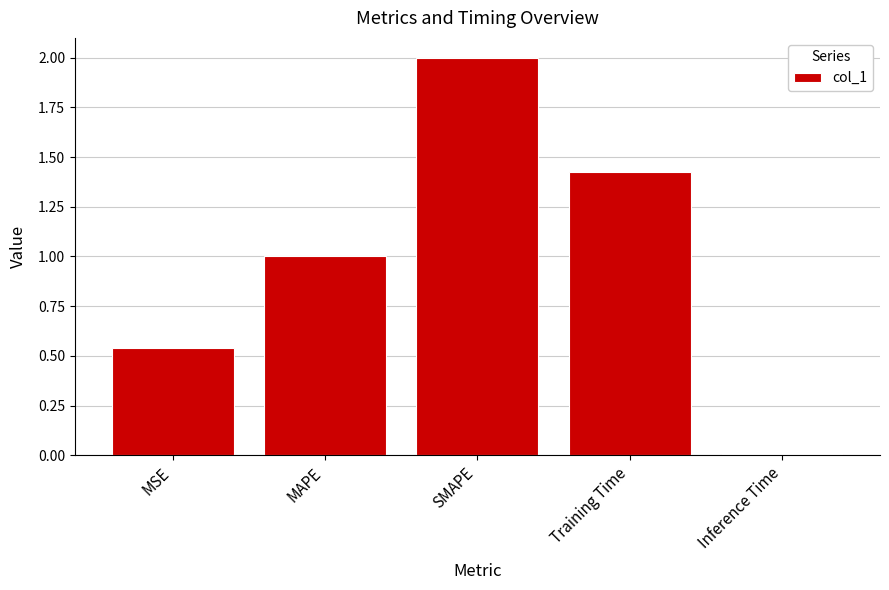

How many data points are less than 1?

2